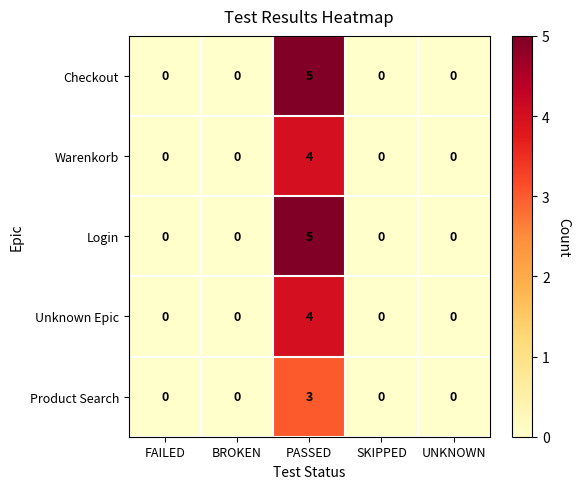

At which category is the sum across all series the highest?

PASSED